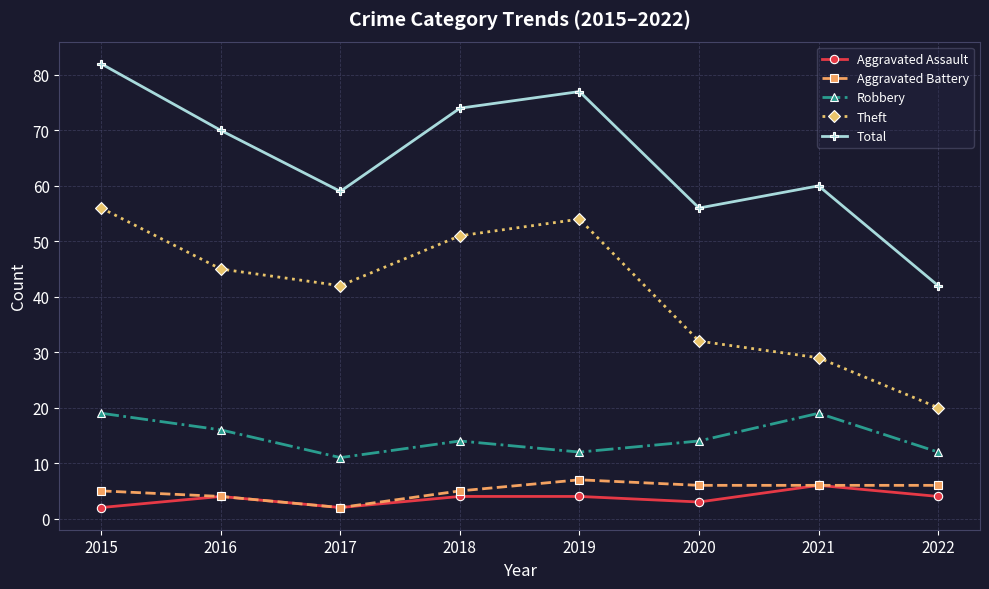

Reading left to right, list all the values displayed in this chart.

Aggravated Assault: 2	4	2	4	4	3	6	4
Aggravated Battery: 5	4	2	5	7	6	6	6
Robbery: 19	16	11	14	12	14	19	12
Theft: 56	45	42	51	54	32	29	20
Total: 82	70	59	74	77	56	60	42